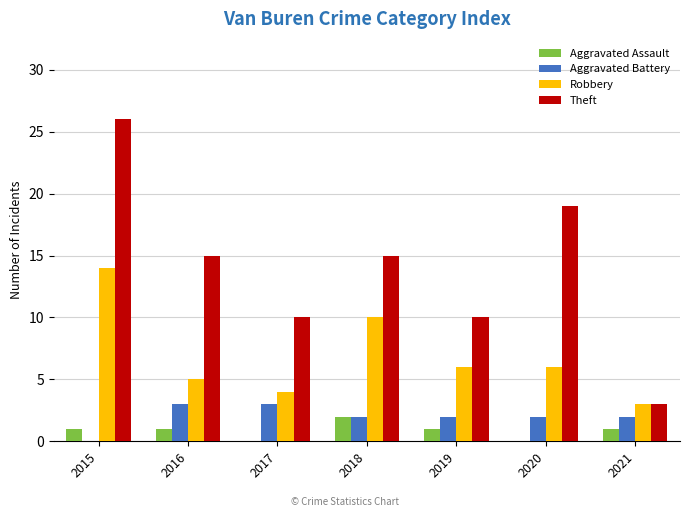

Count the Aggravated Assault values in the range 0 to 1.

6